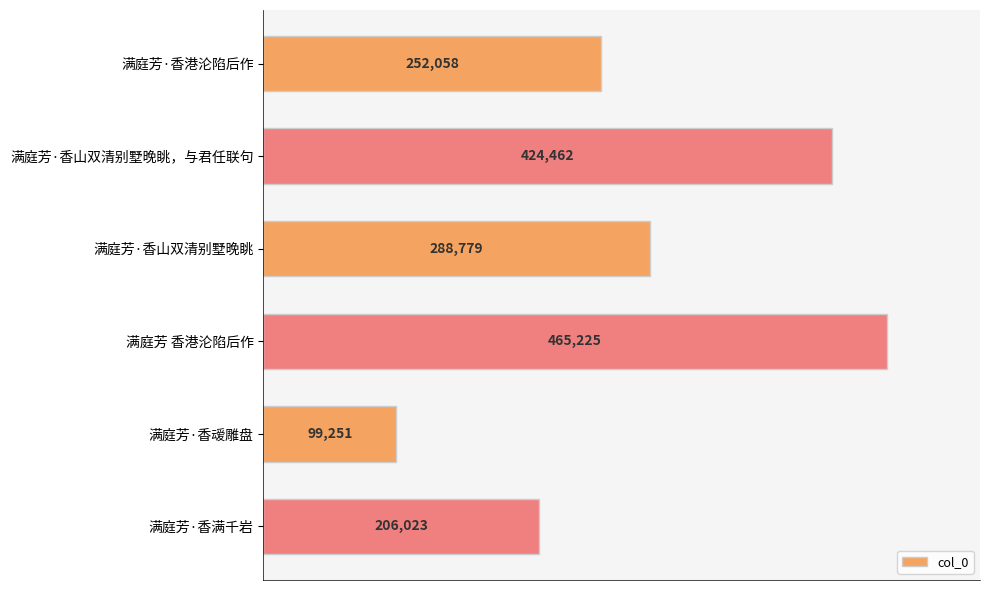

What is the minimum value shown in the chart?

99251